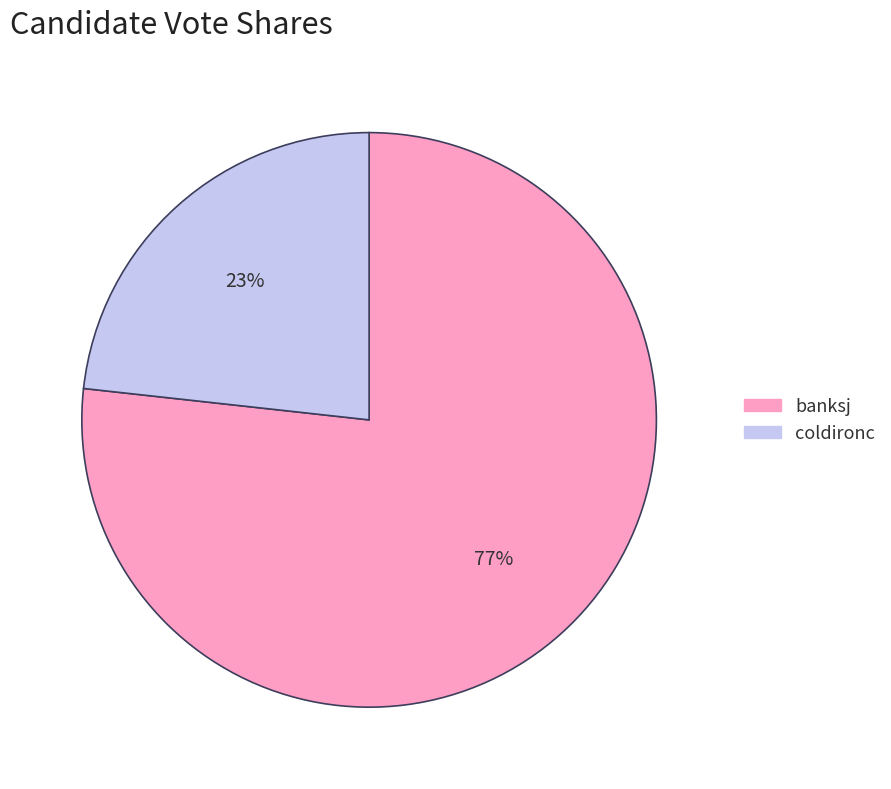

How many segments does this pie chart have?

2